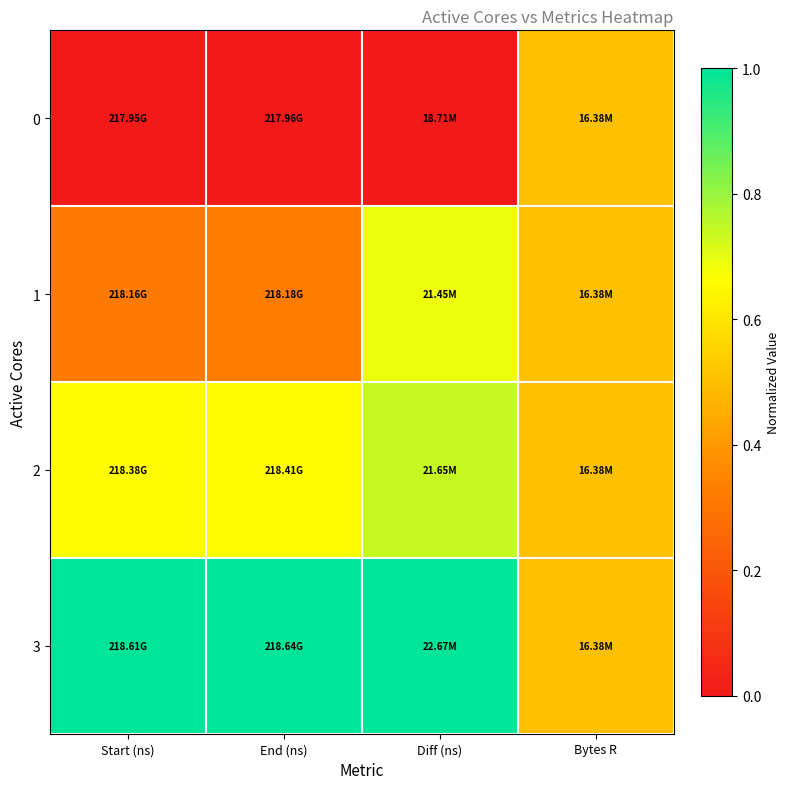

Reading left to right, list all the values displayed in this chart.

0: Start (ns)=0.0	End (ns)=0.0	Diff (ns)=0.0	Bytes R=0.5
1: Start (ns)=0.3	End (ns)=0.3	Diff (ns)=0.7	Bytes R=0.5
2: Start (ns)=0.7	End (ns)=0.7	Diff (ns)=0.7	Bytes R=0.5
3: Start (ns)=1.0	End (ns)=1.0	Diff (ns)=1.0	Bytes R=0.5